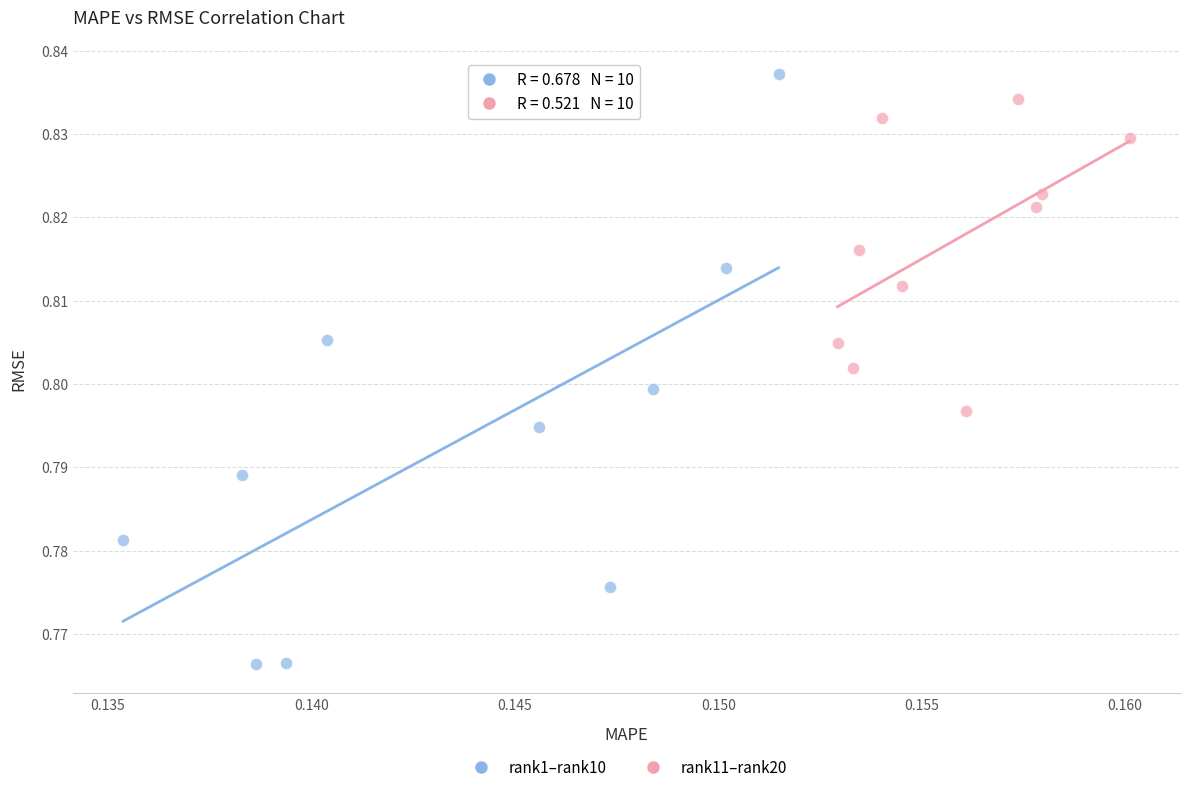

Which series has the largest Y range (max minus min)?

rank1–rank10